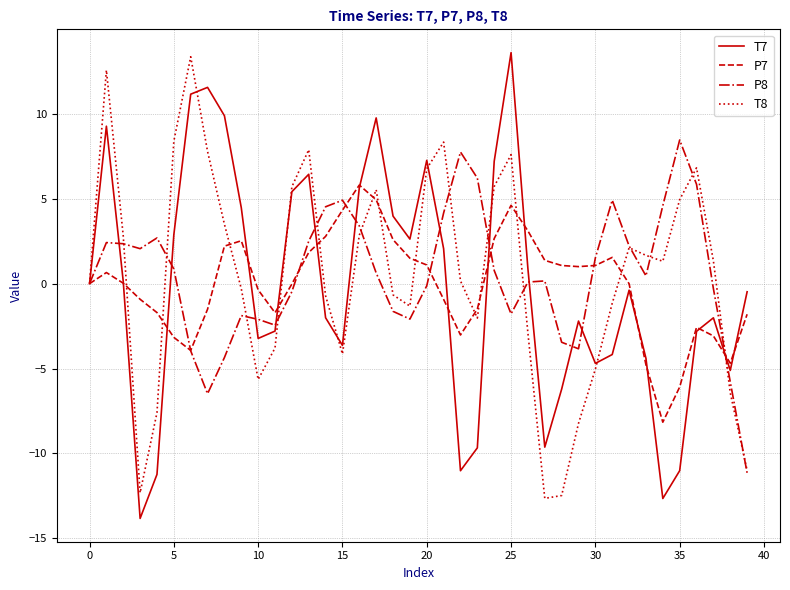

How many interior local valleys does the P8 series have?

7